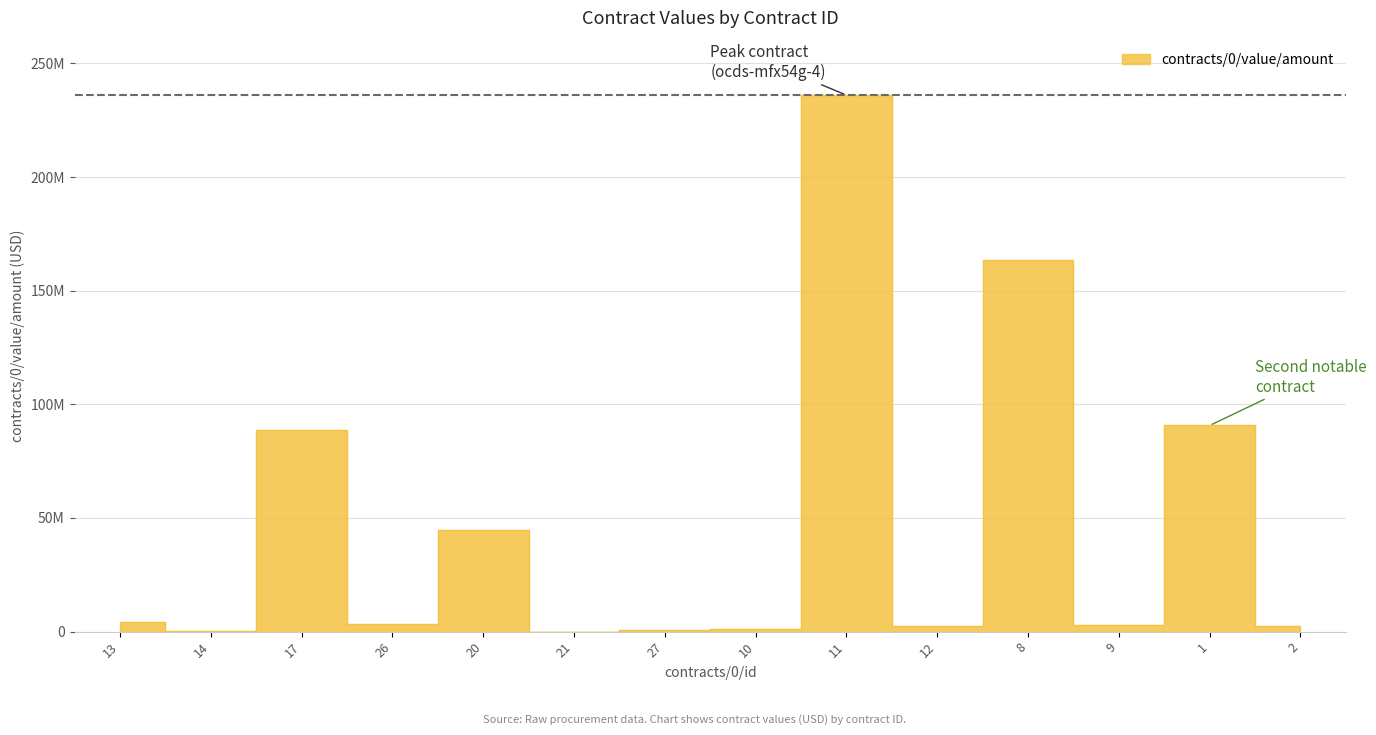

How many data points are less than 3276135?

7